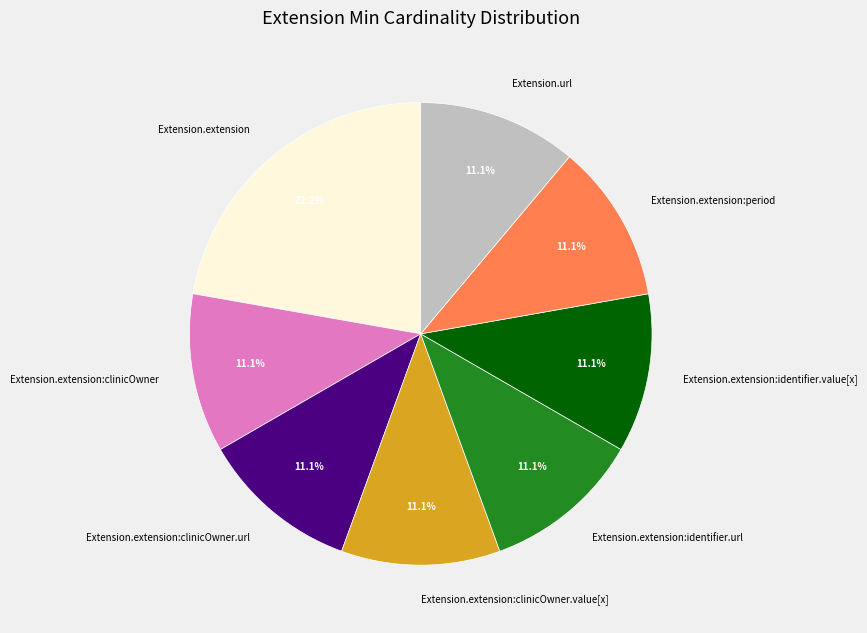

Is Extension.extension:clinicOwner.value[x] the majority of the pie?

No